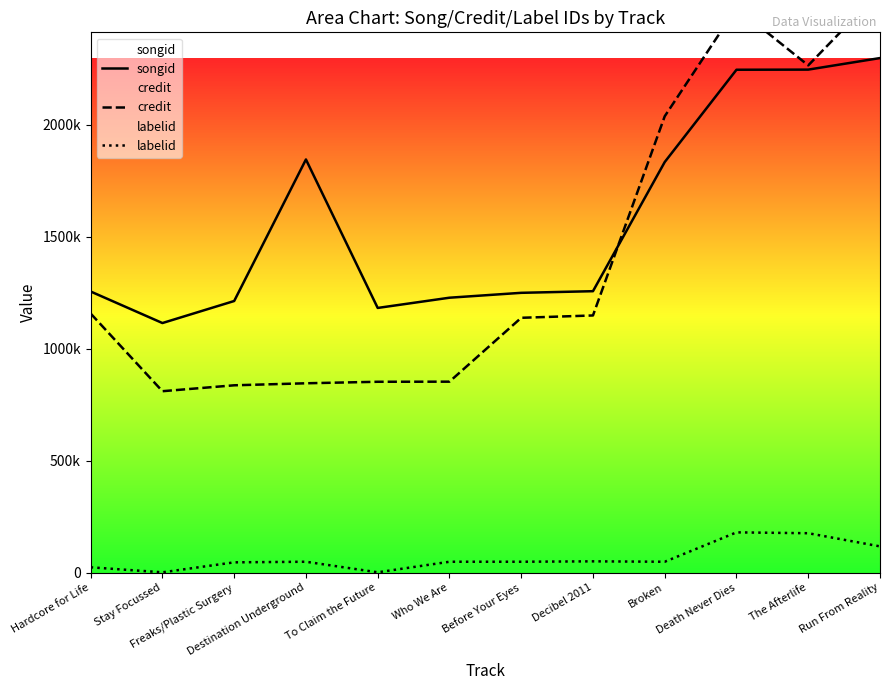

Which category has the lowest value in the credit series?

Stay Focussed